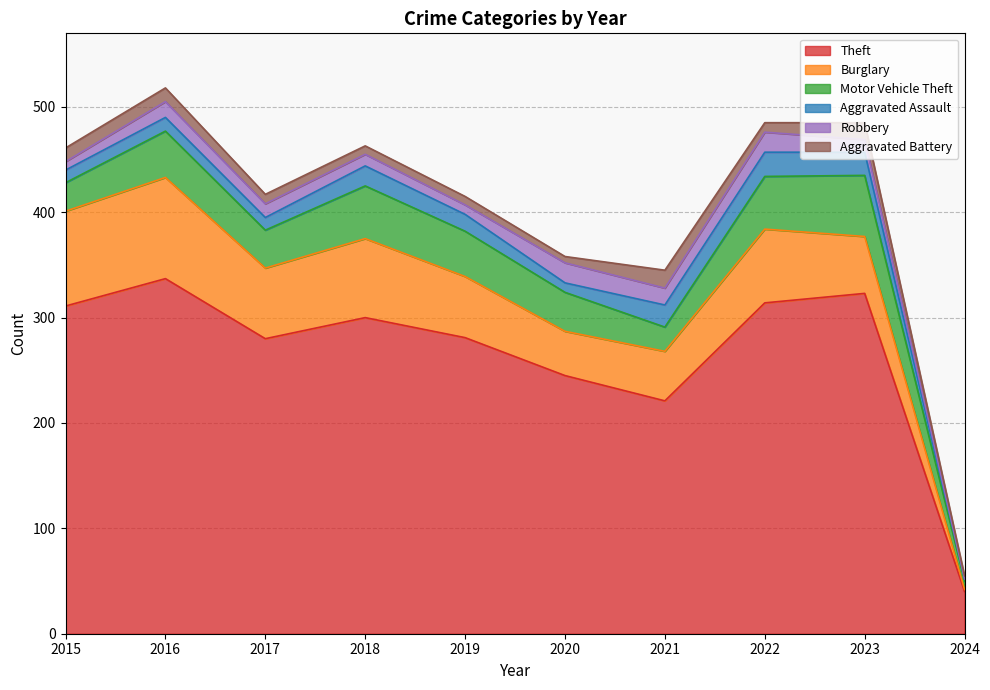

Count the number of data series in this chart.

6